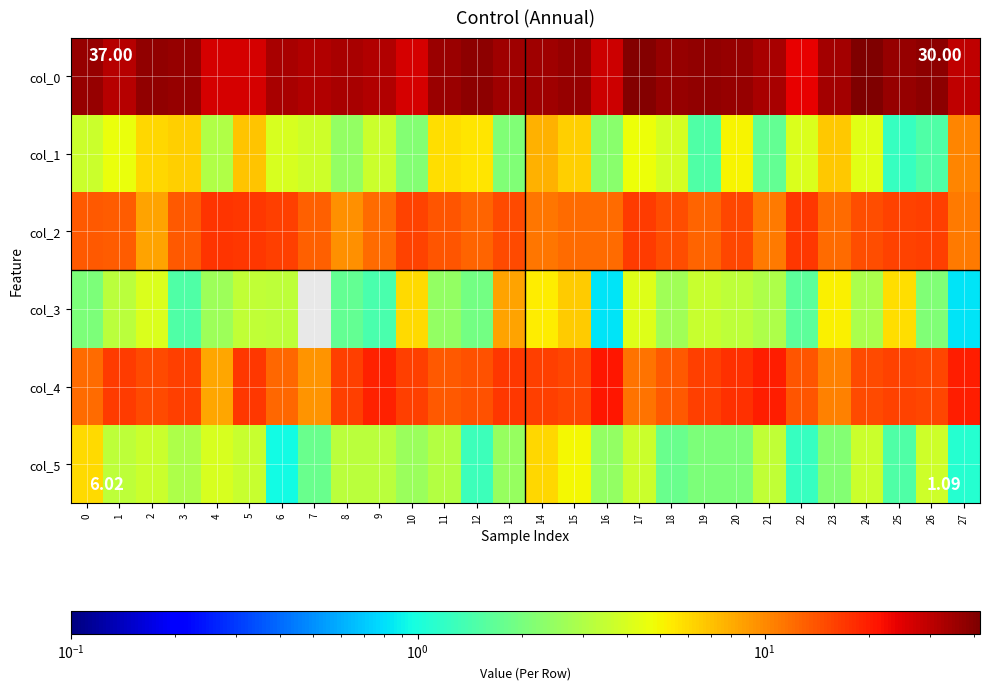

Rank the series by their maximum value, from highest to lowest.

col_0, col_4, col_2, col_1, col_3, col_5